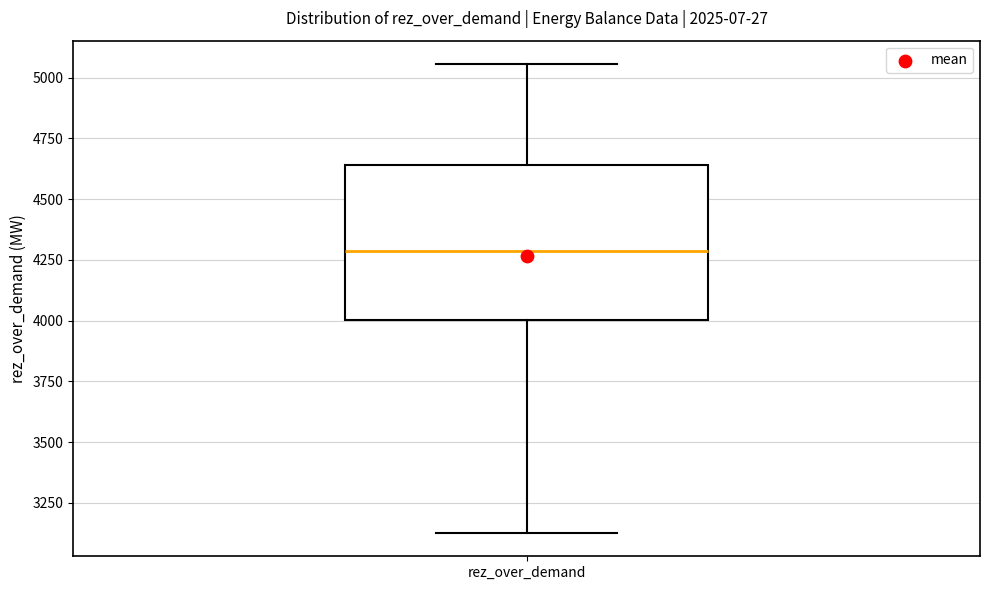

Where does the upper whisker of the box for rez_over_demand end on the y-axis? The values are not printed on the chart, so give them approximately, as read against the axis.

5050